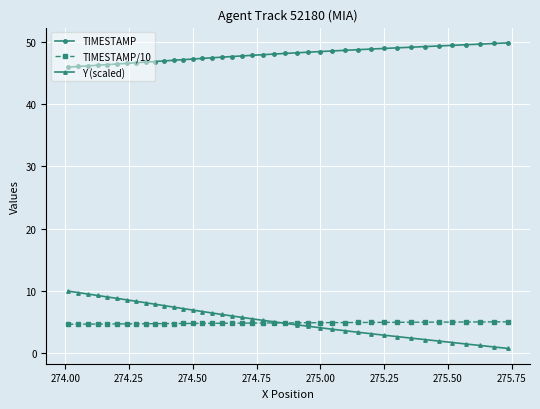

What are all the series names shown in the legend?

TIMESTAMP, TIMESTAMP/10, Y (scaled)